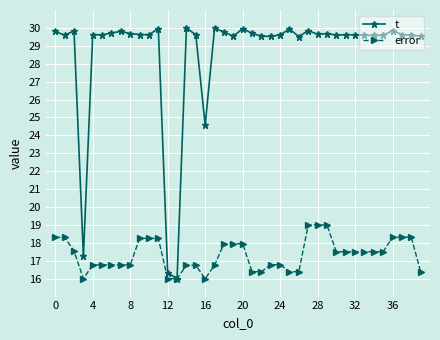

Which series has the largest total across all categories?

t